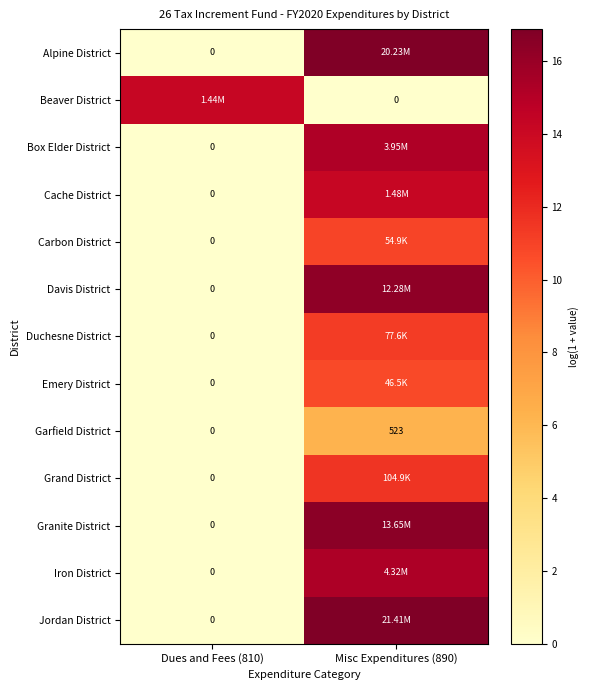

Where is Emery District nearest to the value 5?

Dues and Fees (810)